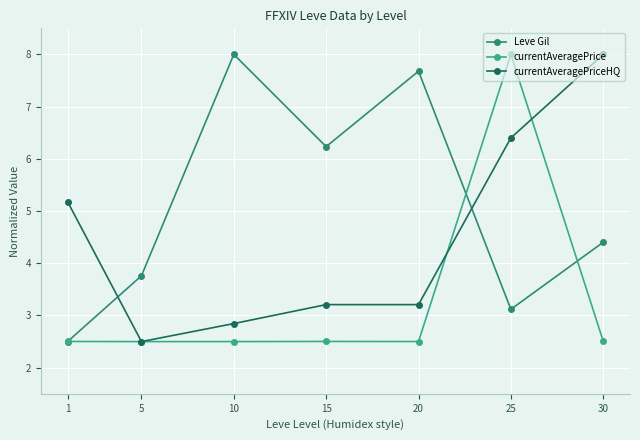

Where is the first local maximum for Leve Gil?

10